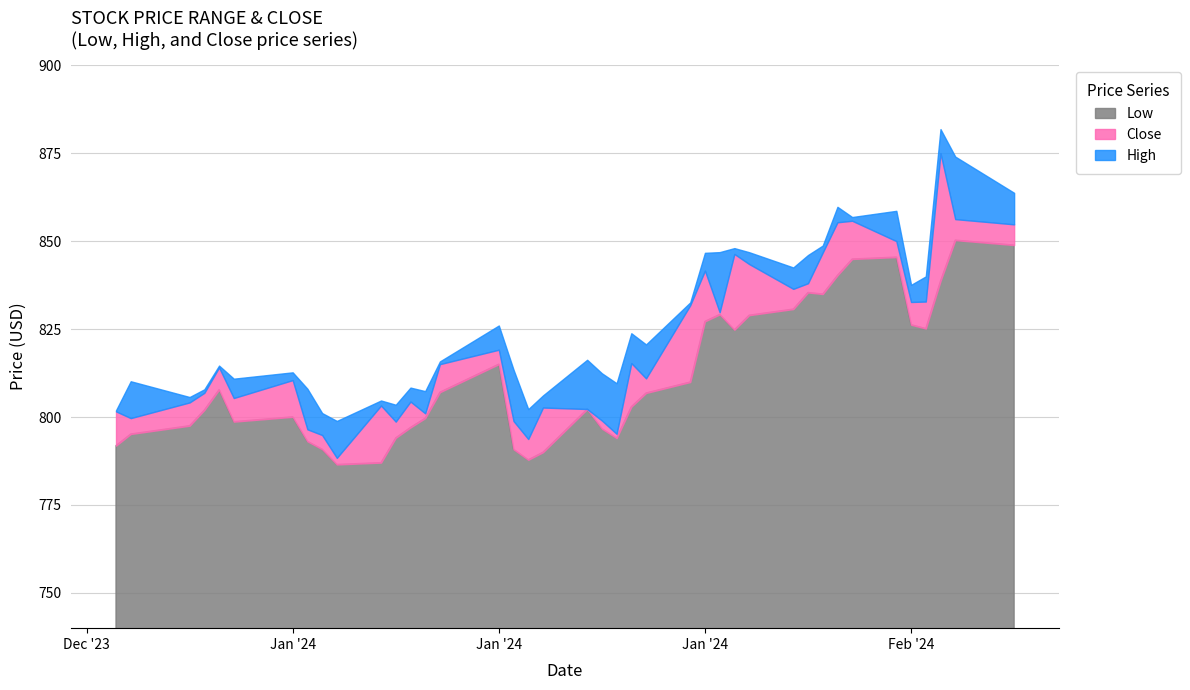

Reading left to right, extract all data points from this chart.

Low: 2023-12-21=791.9	2023-12-22=795.2	2023-12-26=797.5	2023-12-27=802.0	2023-12-28=807.8	2023-12-29=798.7	2024-01-02=800.0	2024-01-03=793.1	2024-01-04=790.9	2024-01-05=786.5	2024-01-08=787.0	2024-01-09=794.1	2024-01-10=797.0	2024-01-11=799.7	2024-01-12=807.0	2024-01-16=815.0	2024-01-17=790.8	2024-01-18=787.8	2024-01-19=790.0	2024-01-22=802.2	2024-01-23=796.7	2024-01-24=794.0	2024-01-25=802.9	2024-01-26=806.8	2024-01-29=809.9	2024-01-30=827.2	2024-01-31=829.1	2024-02-01=824.8	2024-02-02=828.9	2024-02-05=830.7	2024-02-06=835.4	2024-02-07=834.9	2024-02-08=840.3	2024-02-09=844.9	2024-02-12=845.4	2024-02-13=826.2	2024-02-14=825.1	2024-02-15=838.7	2024-02-16=850.3	2024-02-20=848.9
High: 2023-12-21=801.9	2023-12-22=810.2	2023-12-26=805.7	2023-12-27=807.9	2023-12-28=814.6	2023-12-29=810.9	2024-01-02=812.7	2024-01-03=808.0	2024-01-04=801.1	2024-01-05=798.9	2024-01-08=804.7	2024-01-09=803.5	2024-01-10=808.4	2024-01-11=807.4	2024-01-12=815.8	2024-01-16=826.0	2024-01-17=813.4	2024-01-18=802.2	2024-01-19=806.1	2024-01-22=816.3	2024-01-23=812.4	2024-01-24=809.6	2024-01-25=823.8	2024-01-26=820.6	2024-01-29=832.6	2024-01-30=846.6	2024-01-31=846.9	2024-02-01=848.0	2024-02-02=846.8	2024-02-05=842.5	2024-02-06=846.0	2024-02-07=848.7	2024-02-08=859.7	2024-02-09=856.8	2024-02-12=858.6	2024-02-13=837.5	2024-02-14=840.0	2024-02-15=881.8	2024-02-16=874.0	2024-02-20=863.7
Close: 2023-12-21=801.6	2023-12-22=799.7	2023-12-26=804.1	2023-12-27=806.9	2023-12-28=814.1	2023-12-29=805.4	2024-01-02=810.5	2024-01-03=796.5	2024-01-04=794.9	2024-01-05=788.4	2024-01-08=803.3	2024-01-09=798.7	2024-01-10=804.4	2024-01-11=801.0	2024-01-12=815.0	2024-01-16=819.1	2024-01-17=798.9	2024-01-18=793.7	2024-01-19=802.7	2024-01-22=802.3	2024-01-23=799.0	2024-01-24=795.2	2024-01-25=815.3	2024-01-26=811.0	2024-01-29=831.8	2024-01-30=841.6	2024-01-31=829.8	2024-02-01=846.3	2024-02-02=843.5	2024-02-05=836.4	2024-02-06=838.0	2024-02-07=846.7	2024-02-08=855.3	2024-02-09=855.8	2024-02-12=850.0	2024-02-13=832.7	2024-02-14=832.8	2024-02-15=875.0	2024-02-16=856.2	2024-02-20=854.7